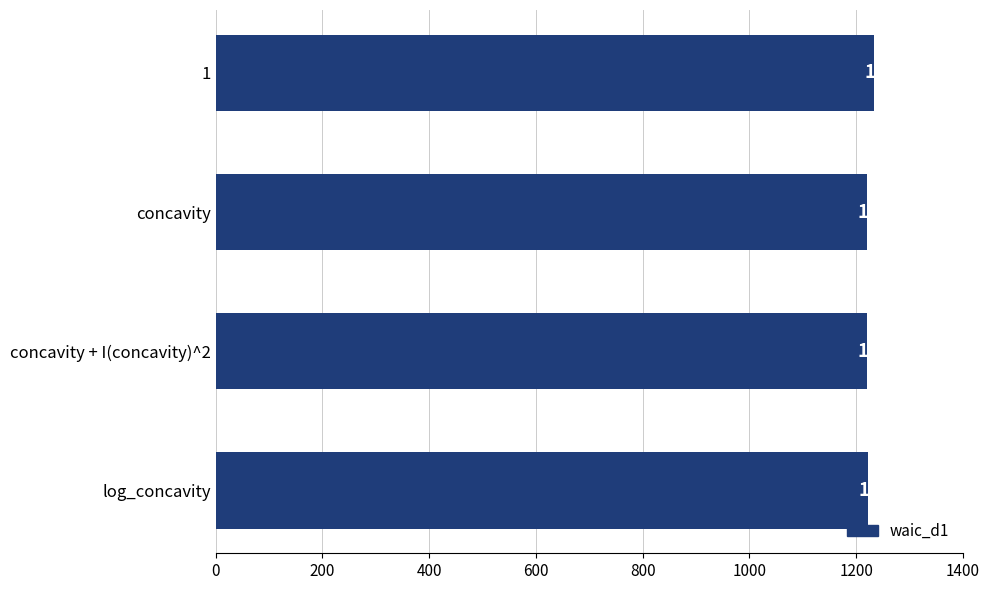

List the labels in order of value, largest first.

1, log_concavity, concavity + I(concavity)^2, concavity